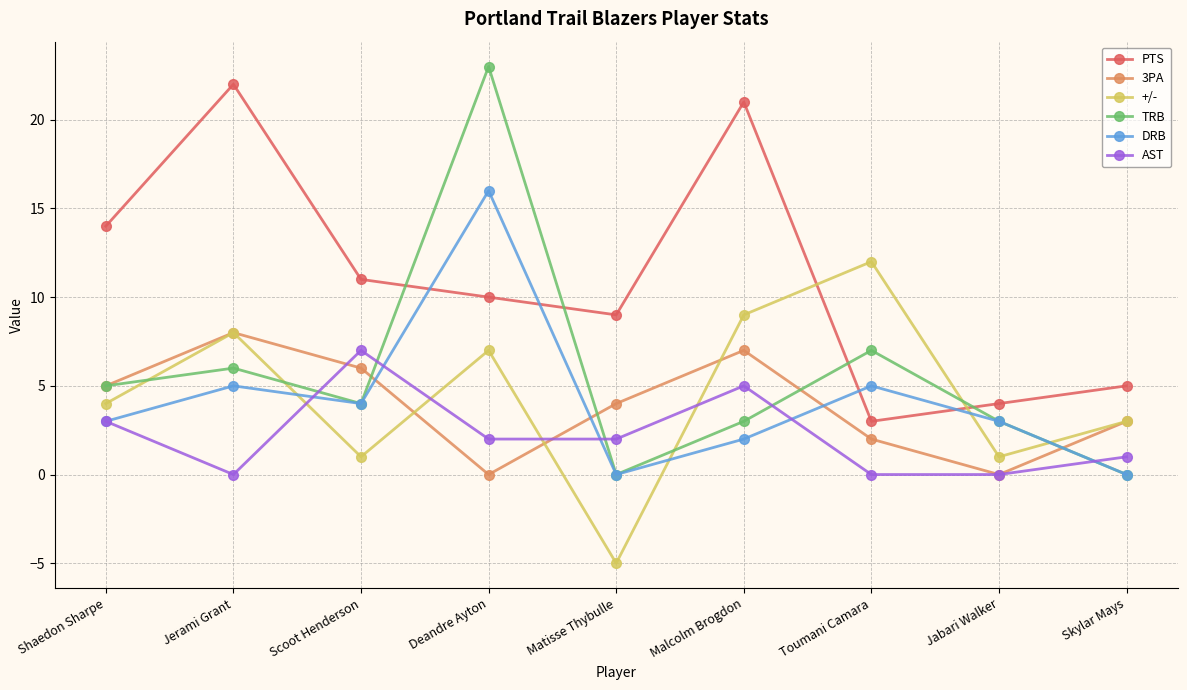

What is the label of the 1st point from the right?

Skylar Mays